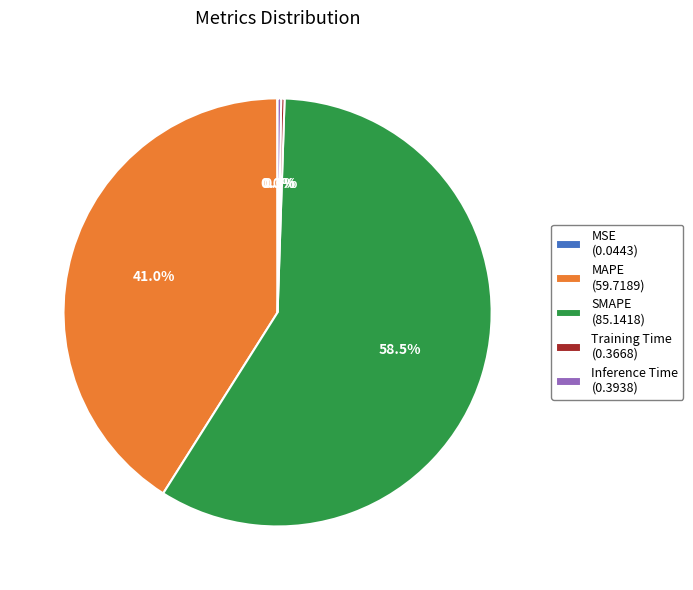

Which category accounts for the majority?

SMAPE